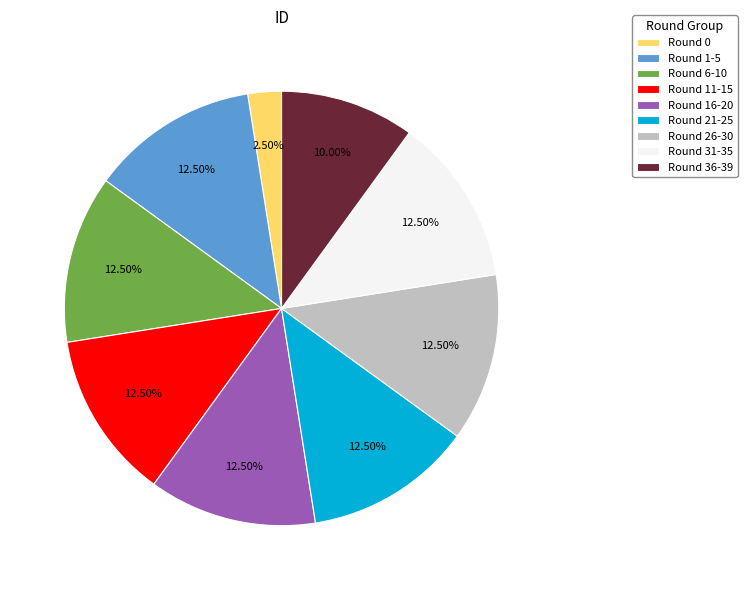

Does any single category account for the majority?

No